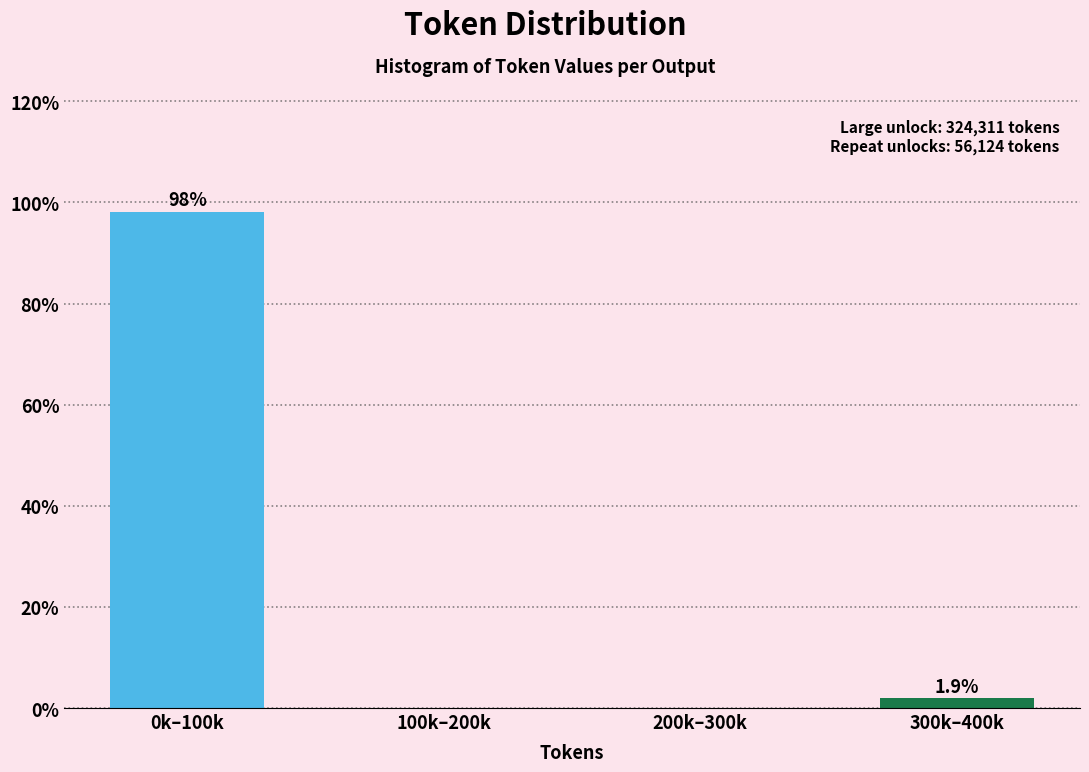

Reading left to right, list all the values displayed in this chart.

0k–100k=98.1	100k–200k=0.0	200k–300k=0.0	300k–400k=1.9